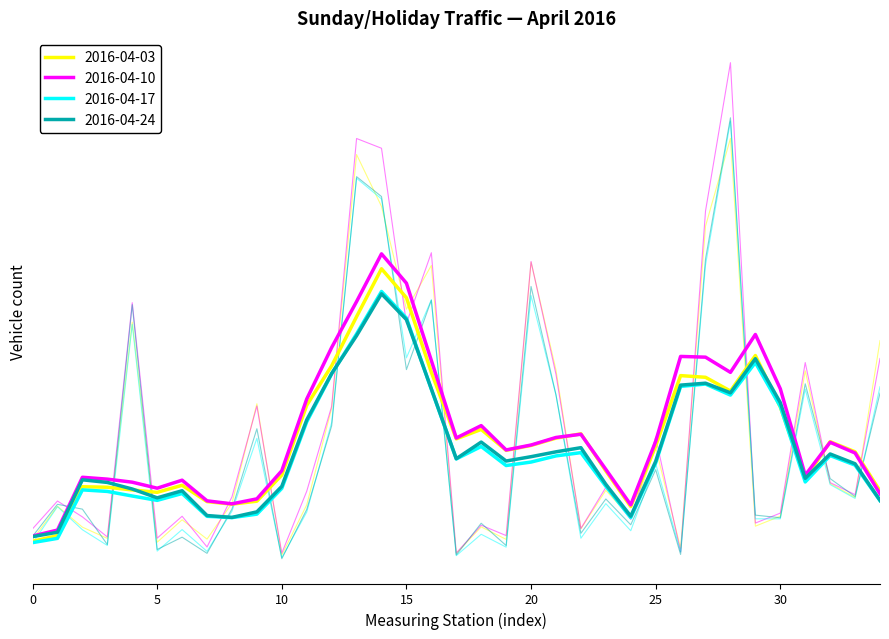

True or false: 2016-04-10 and 2016-04-03 intersect in this chart.

True